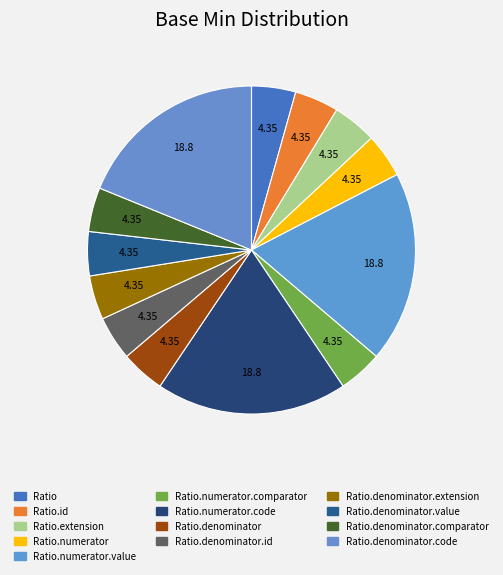

How many segments does this pie chart have?

13